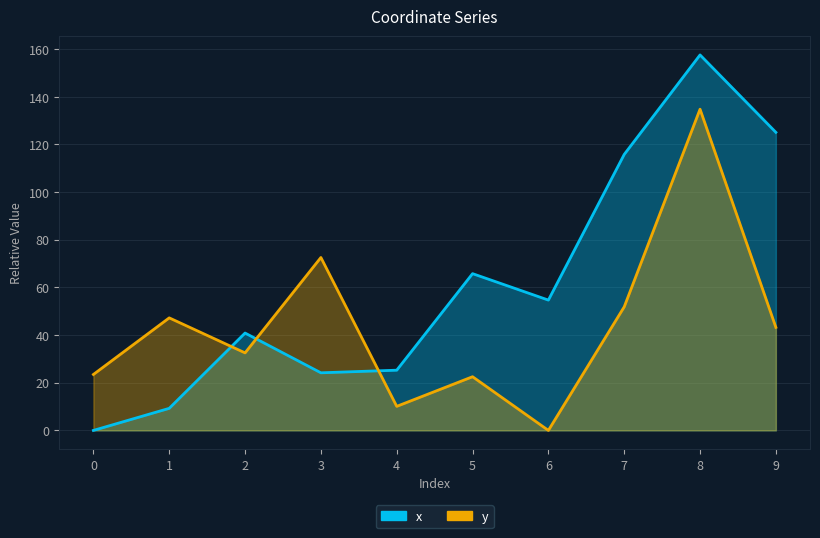

What is the sum of the y values at 0 and 4?

33.6